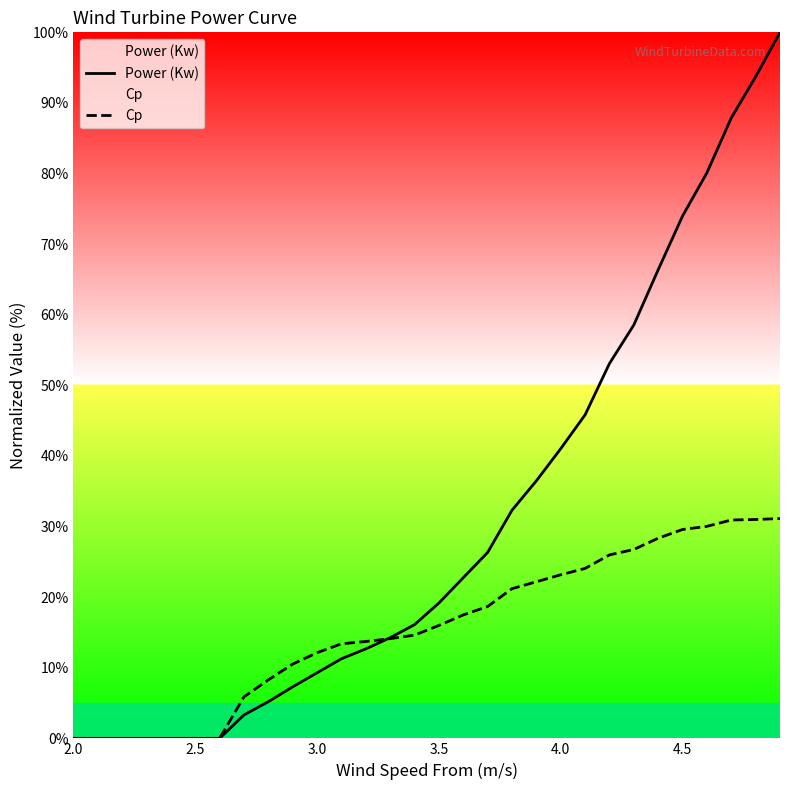

Which series has the largest range (max minus min)?

Power (Kw)